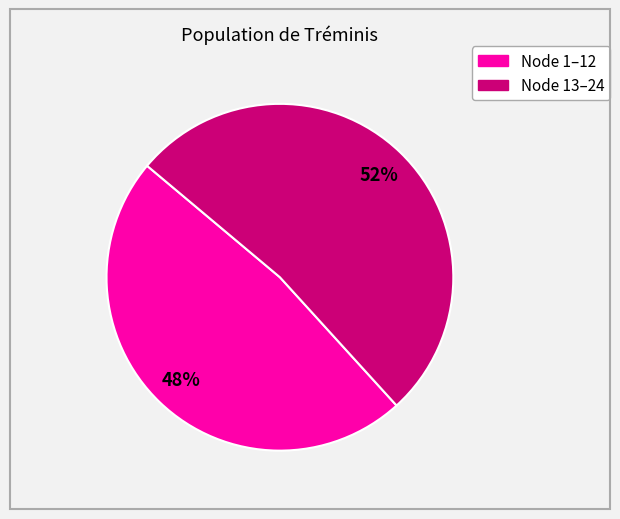

To the nearest percent, what is the difference between the largest and smallest slice percentages?

4%